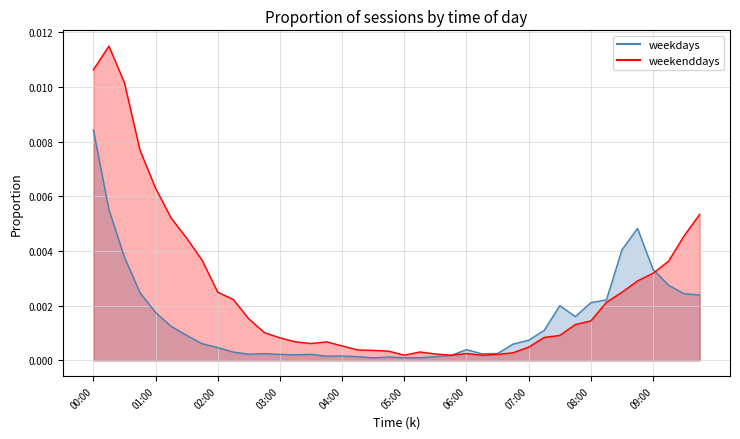

Where do weekdays and weekenddays first cross each other?

05:45 and 06:00